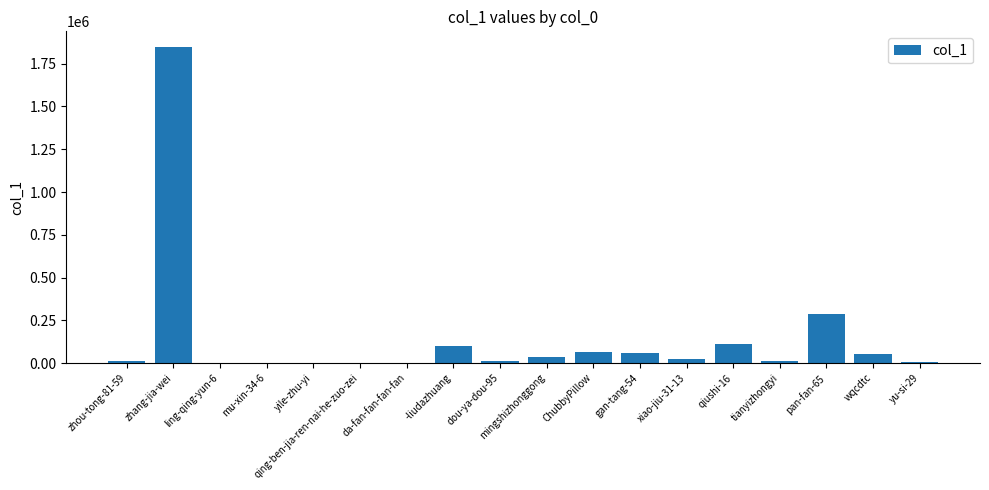

Which label corresponds to the largest value in the chart?

zhang-jia-wei